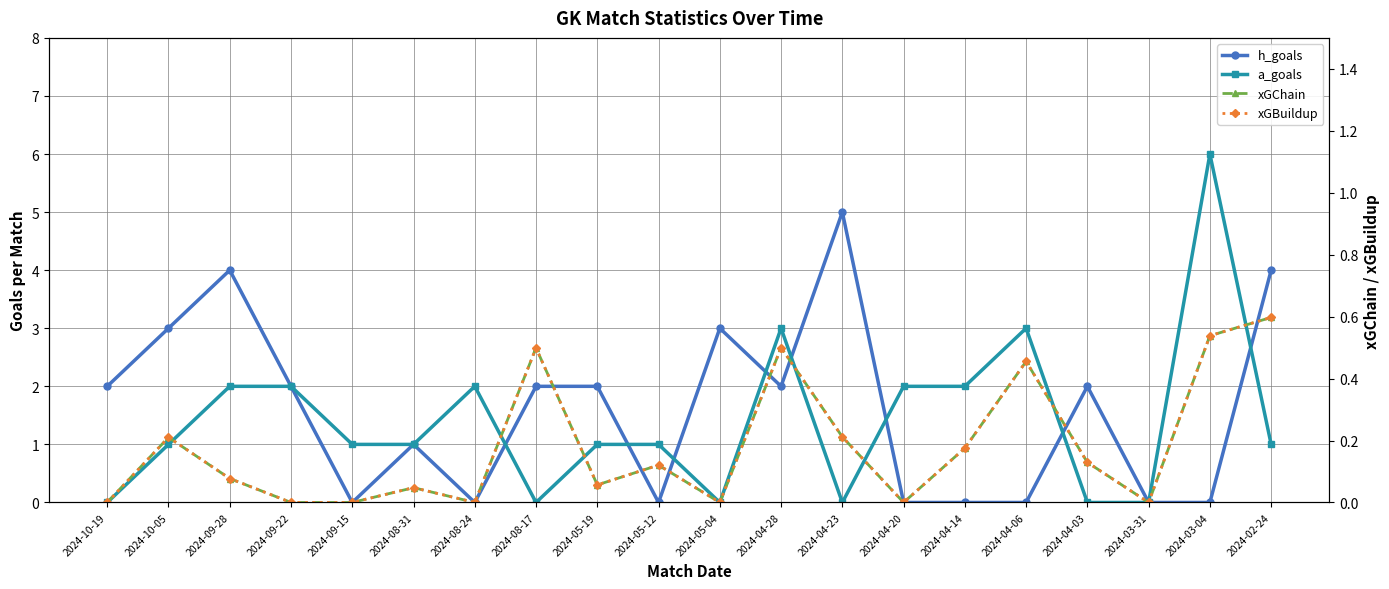

How many categories are shown in the chart?

20